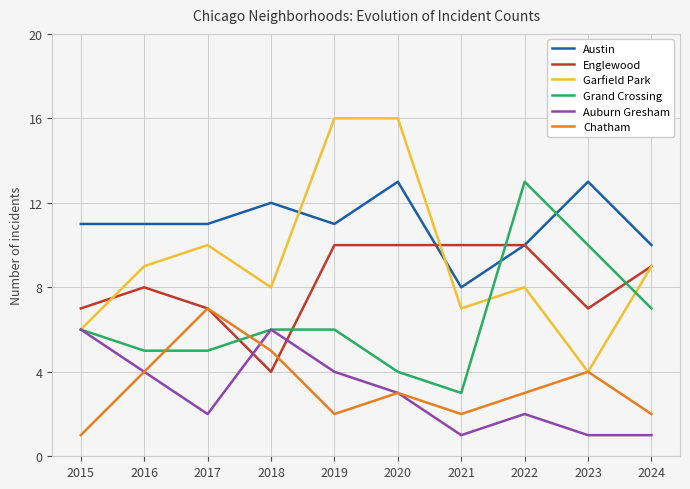

What is the total value across all series at 2022?

46